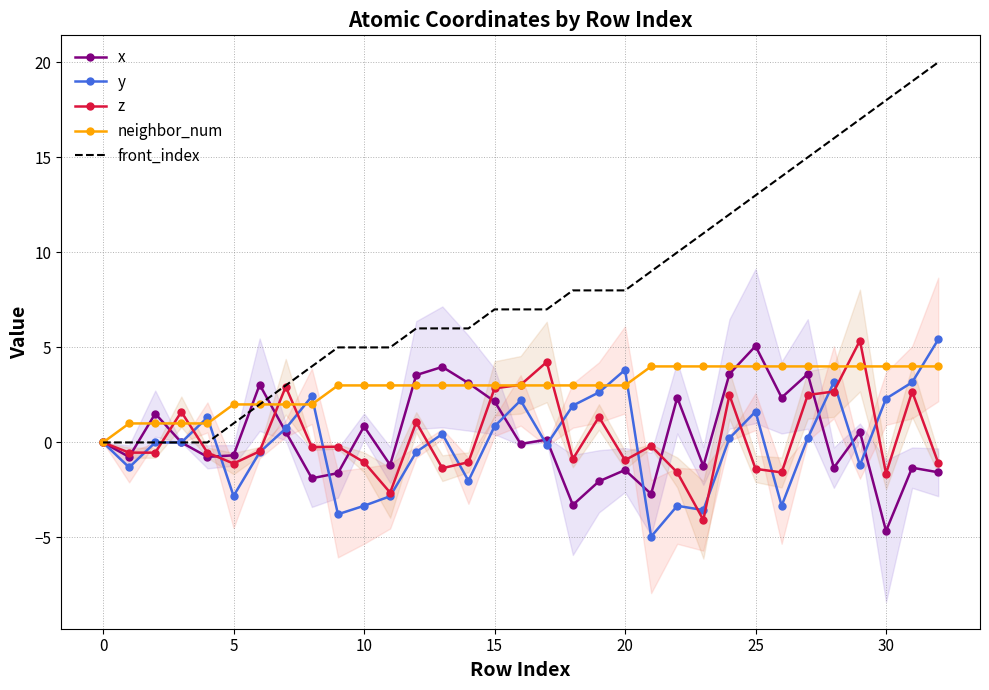

Which series has the largest total across all categories?

front_index